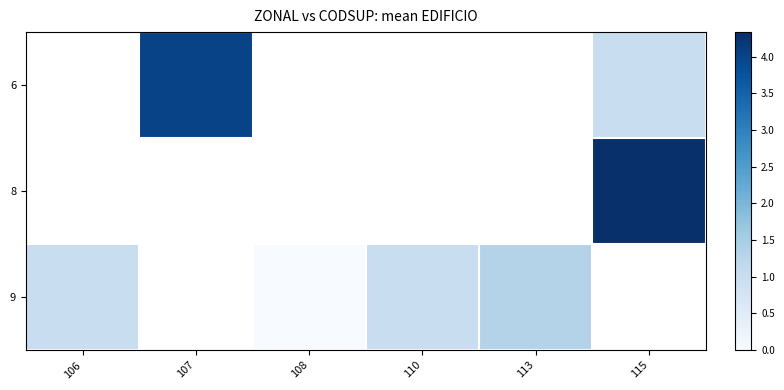

Which has a higher value, 106 or 113?

113